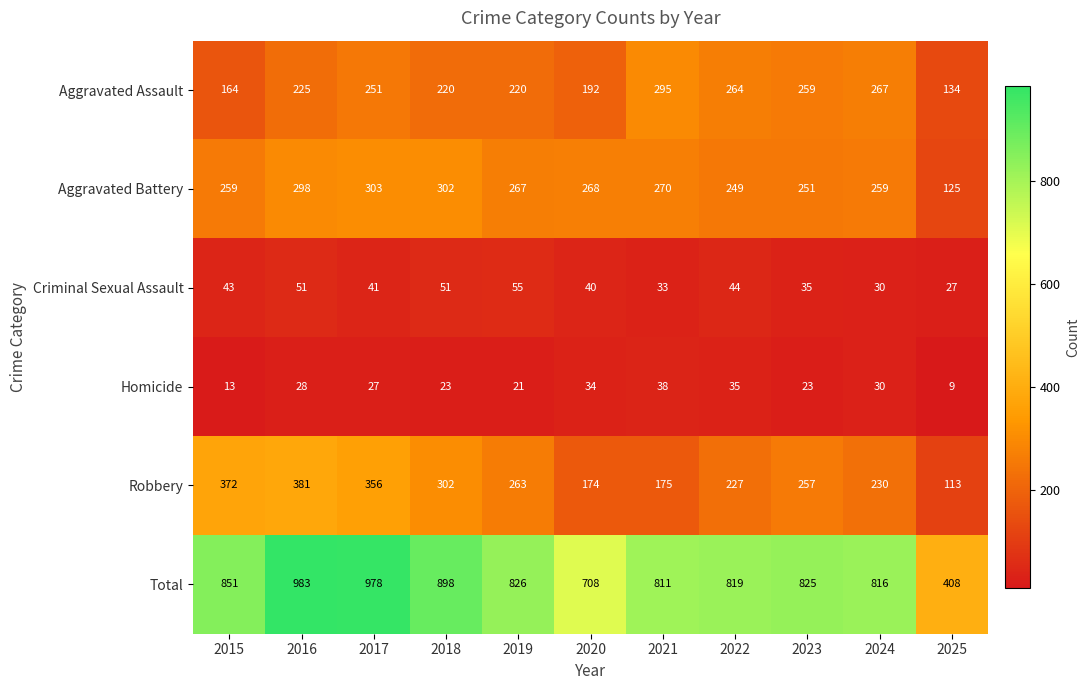

What is the sum of all Robbery values?

2850